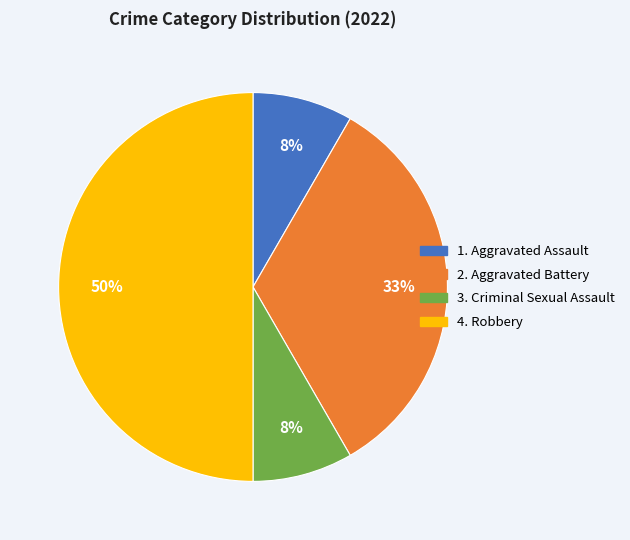

To the nearest percent, what is the average slice percentage?

25%